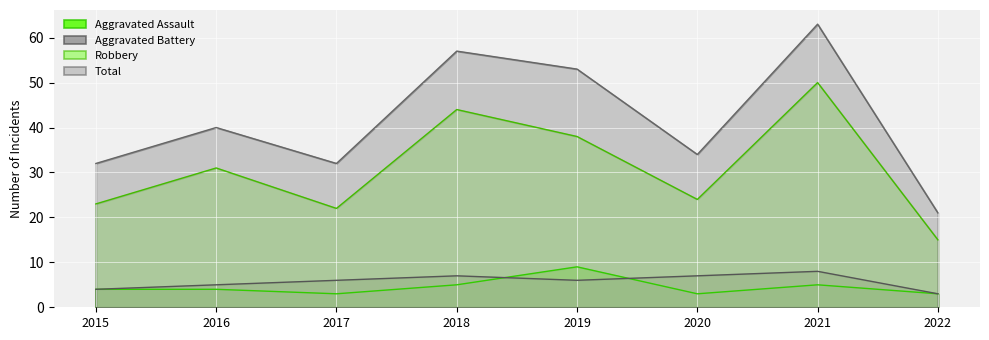

How many distinct data groups are displayed?

4